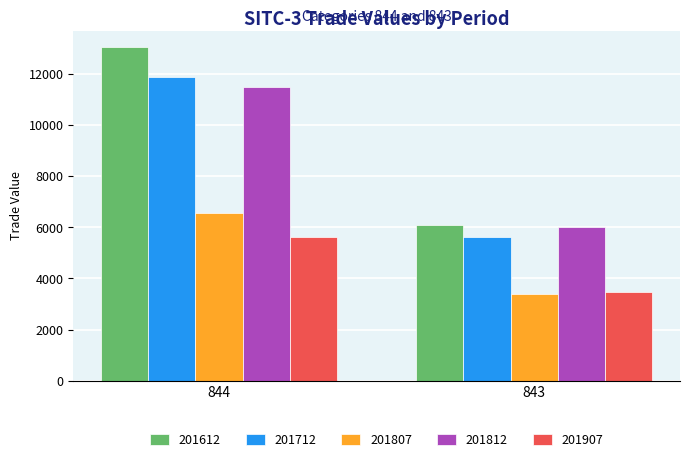

Are the bars grouped side by side (vs. stacked)?

Yes